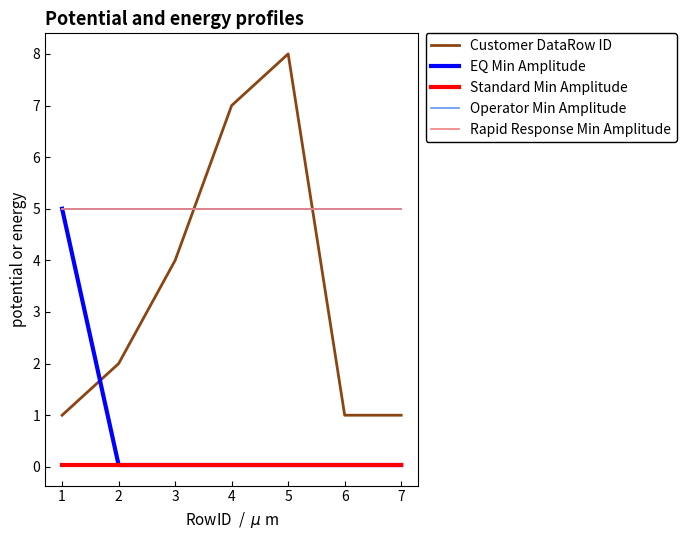

True or false: Operator Min Amplitude and Standard Min Amplitude cross at least once.

False